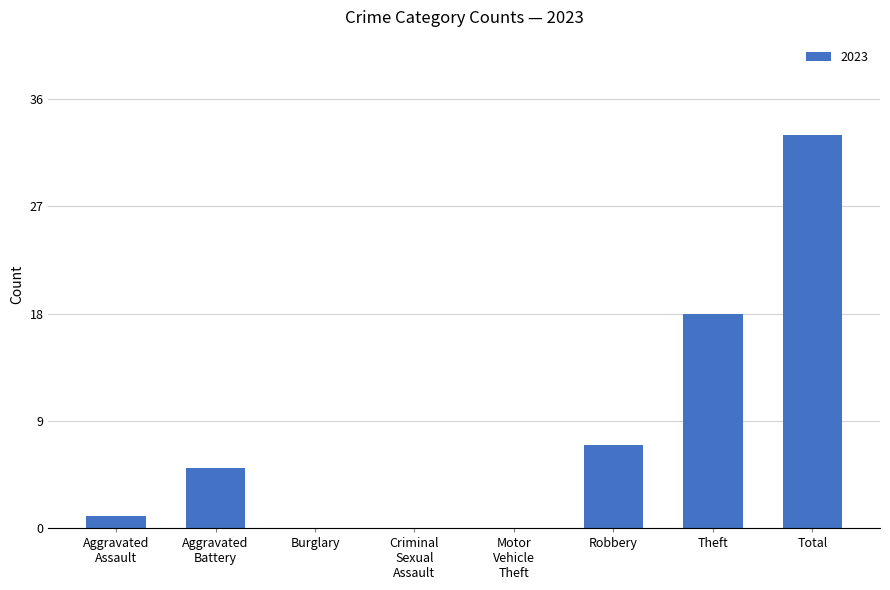

Between Burglary and Theft, which is larger?

Theft